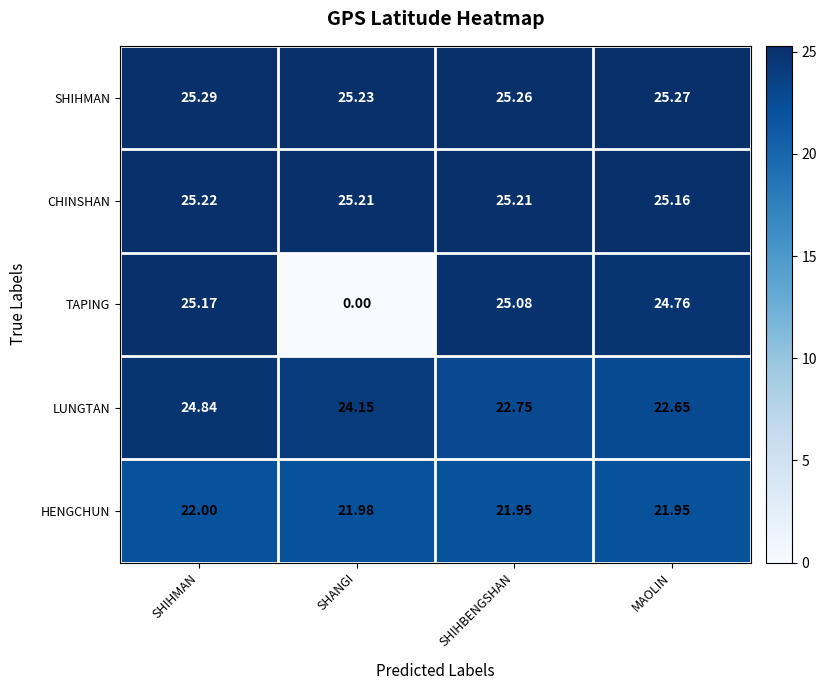

Which series has the widest spread of values?

TAPING